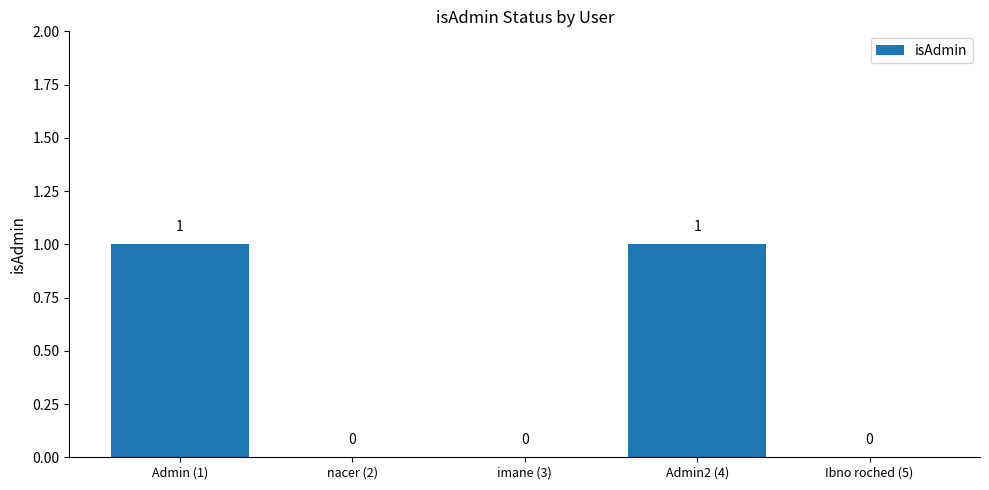

Count the number of values greater than 0.

2